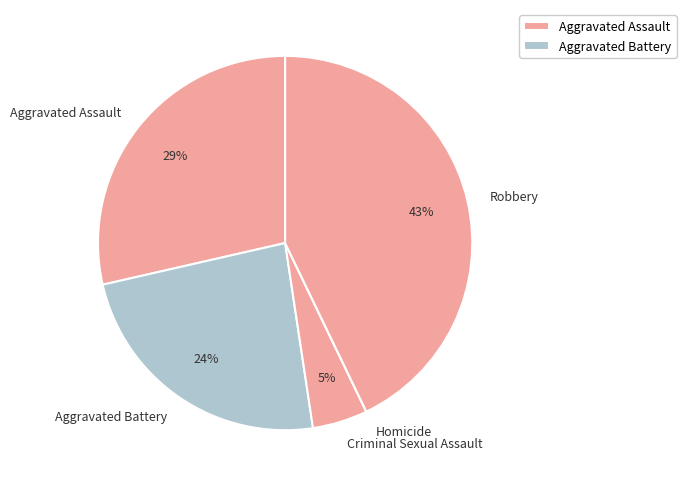

What is the largest slice in the pie chart?

Robbery